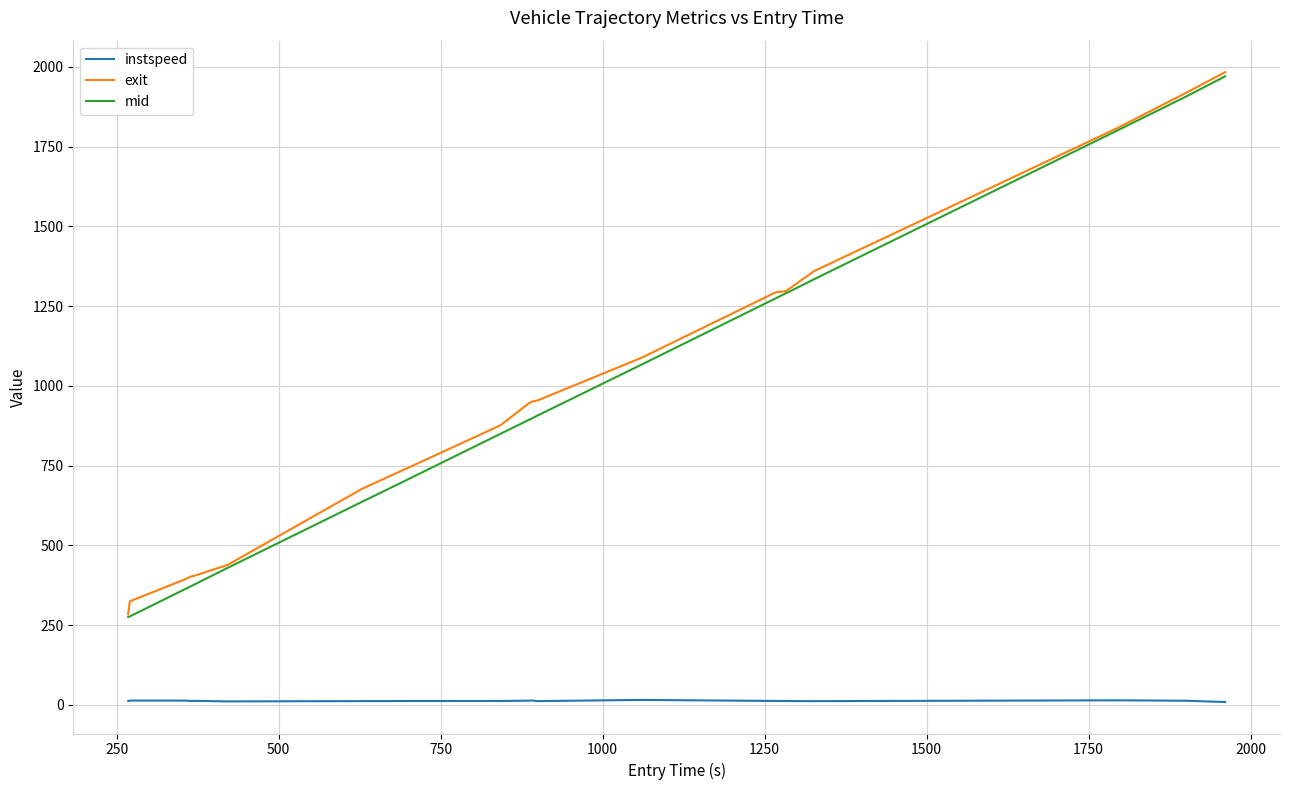

What is the sum of all instspeed values?

243.6